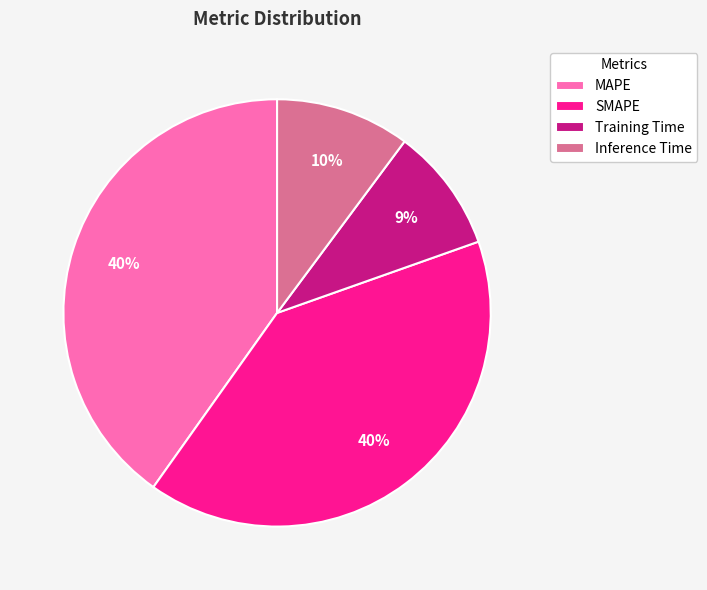

Is SMAPE the majority of the pie?

No